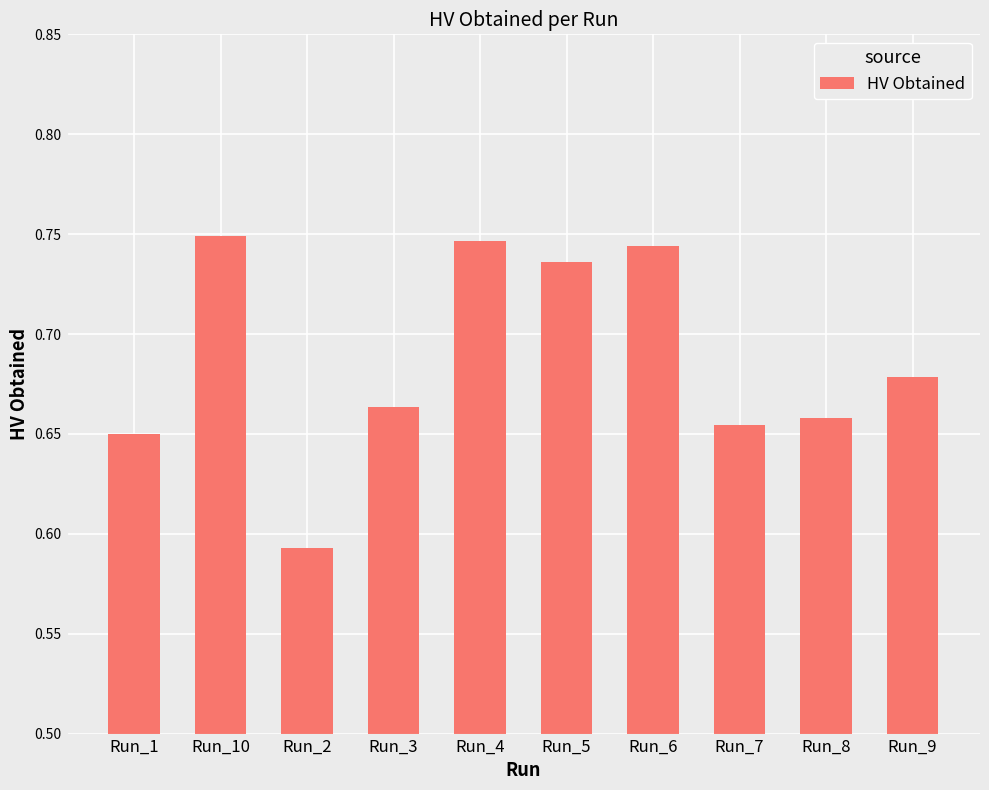

Which label corresponds to the smallest value in the chart?

Run_2